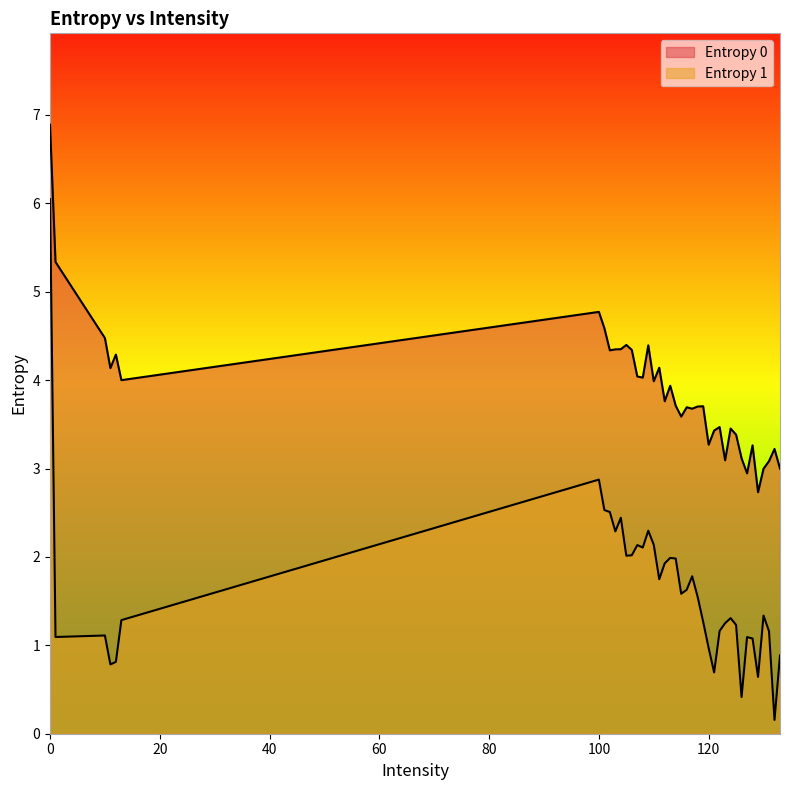

What is the total value across all series at 114?

5.7